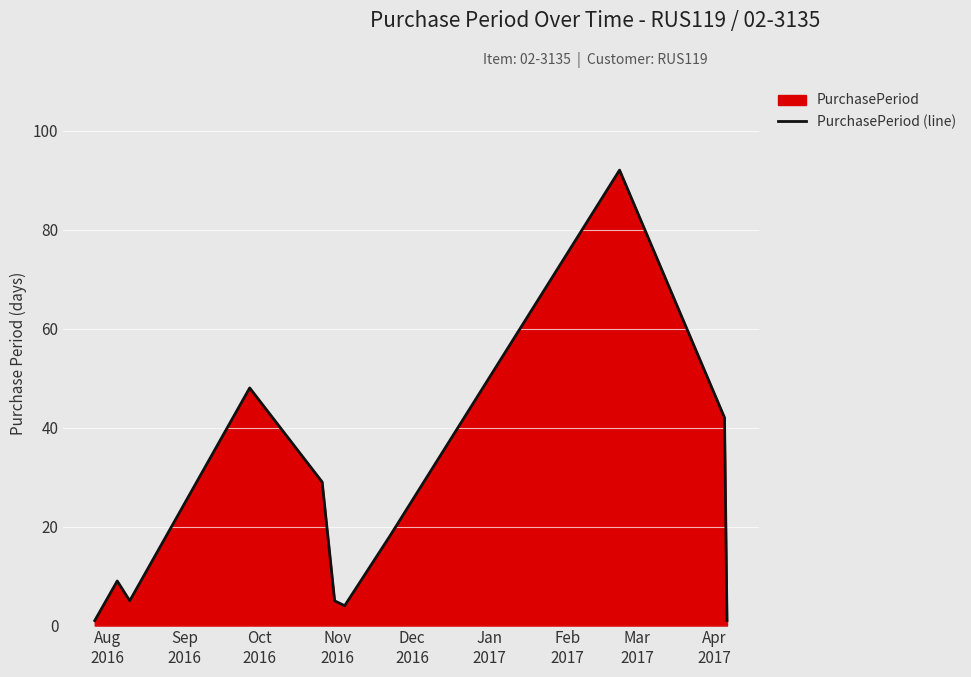

What is the difference between the maximum and minimum values?

91